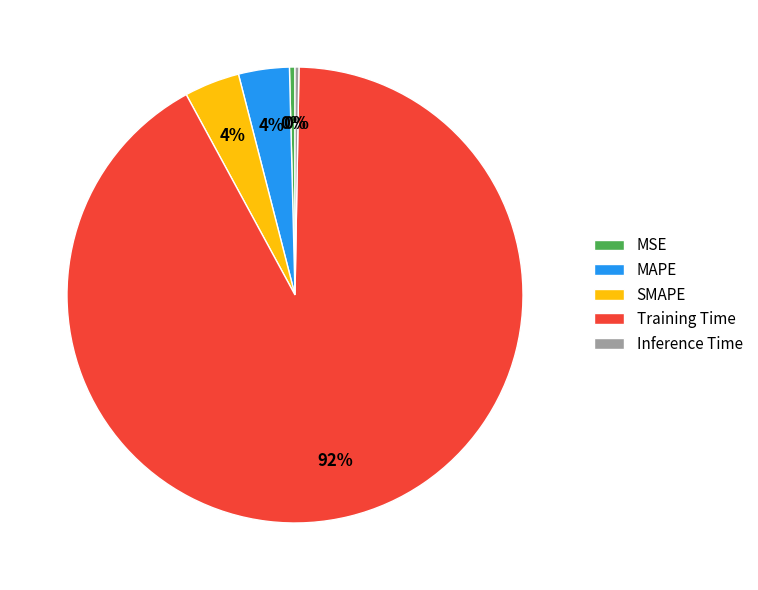

What is the largest slice in the pie chart?

Training Time